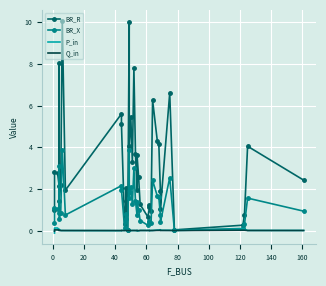

How many lines are shown in the chart?

4